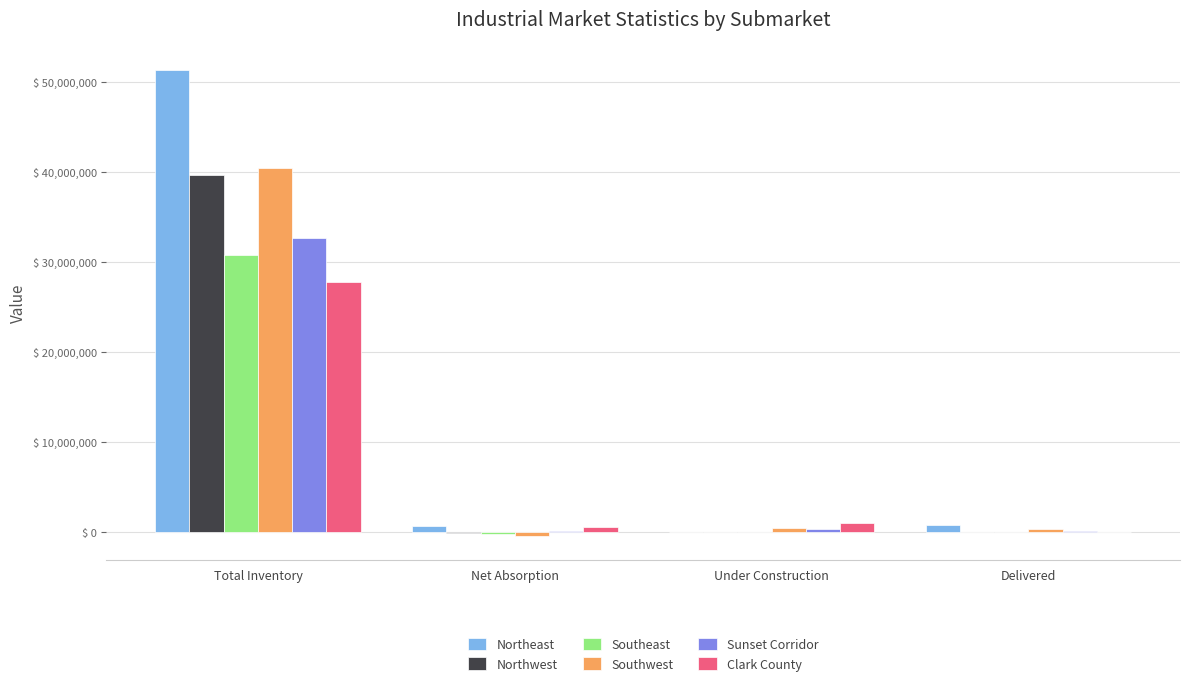

How many series are shown in this chart?

6